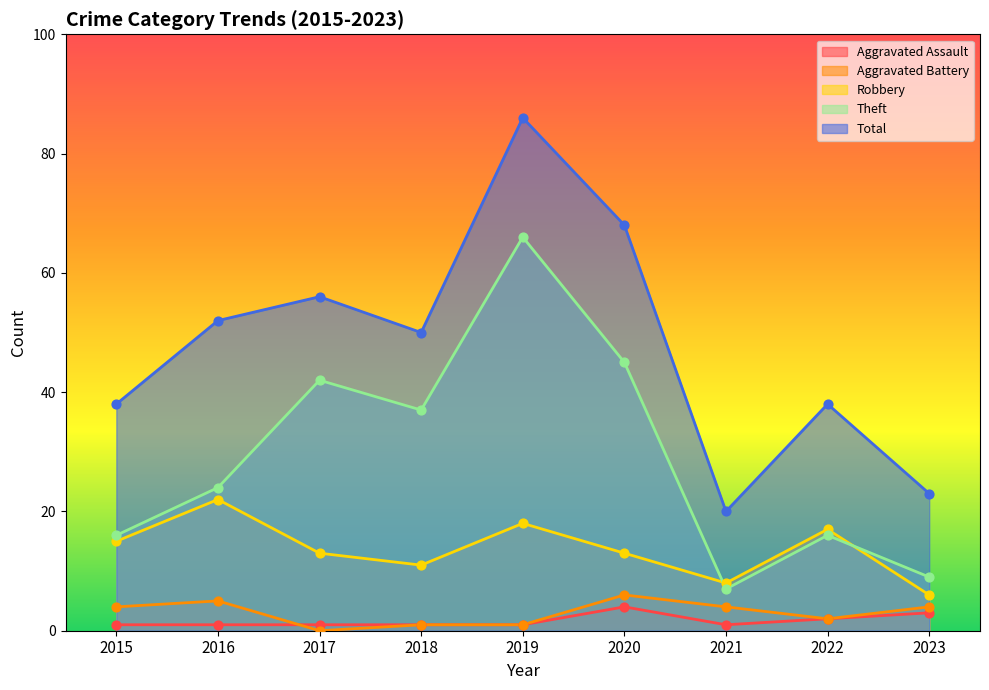

At which category is the sum across all series the highest?

2019